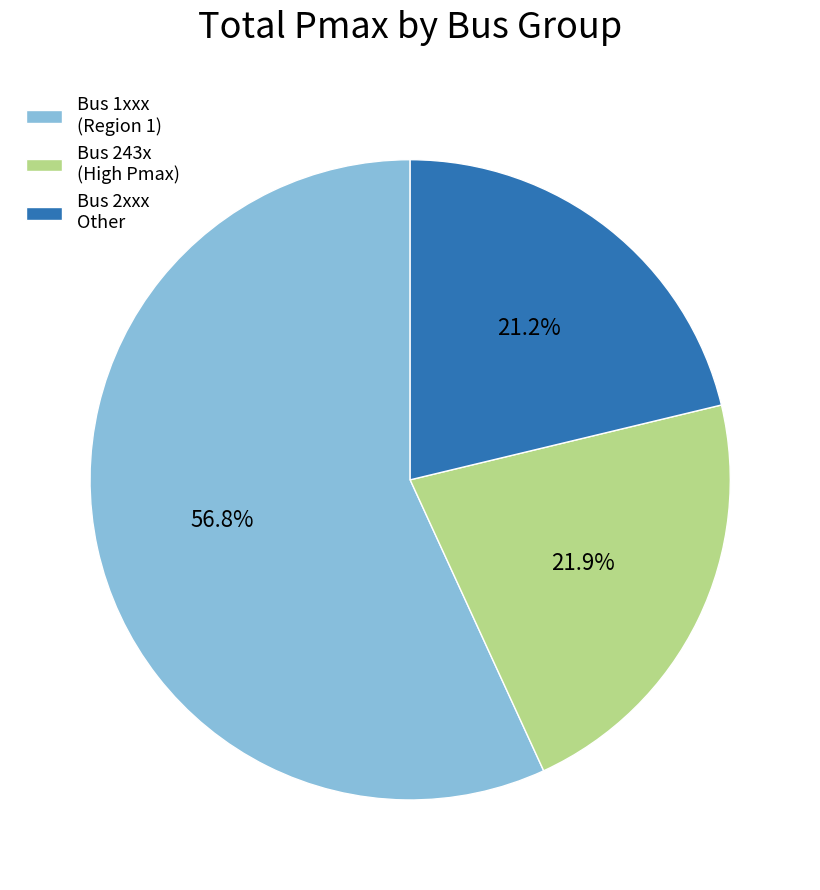

How many segments does this pie chart have?

3